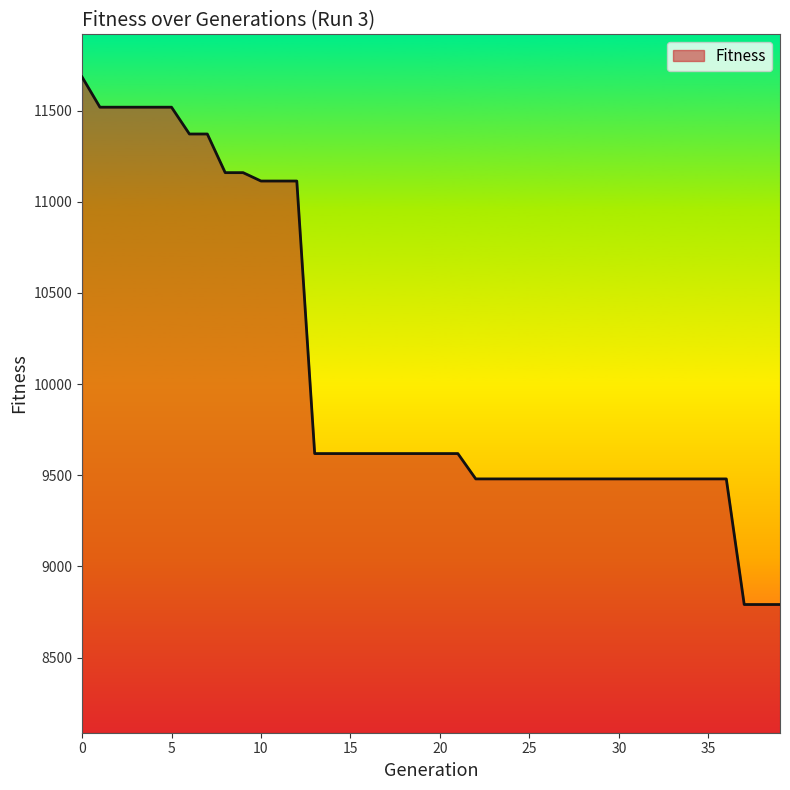

What is the greatest value displayed?

11685